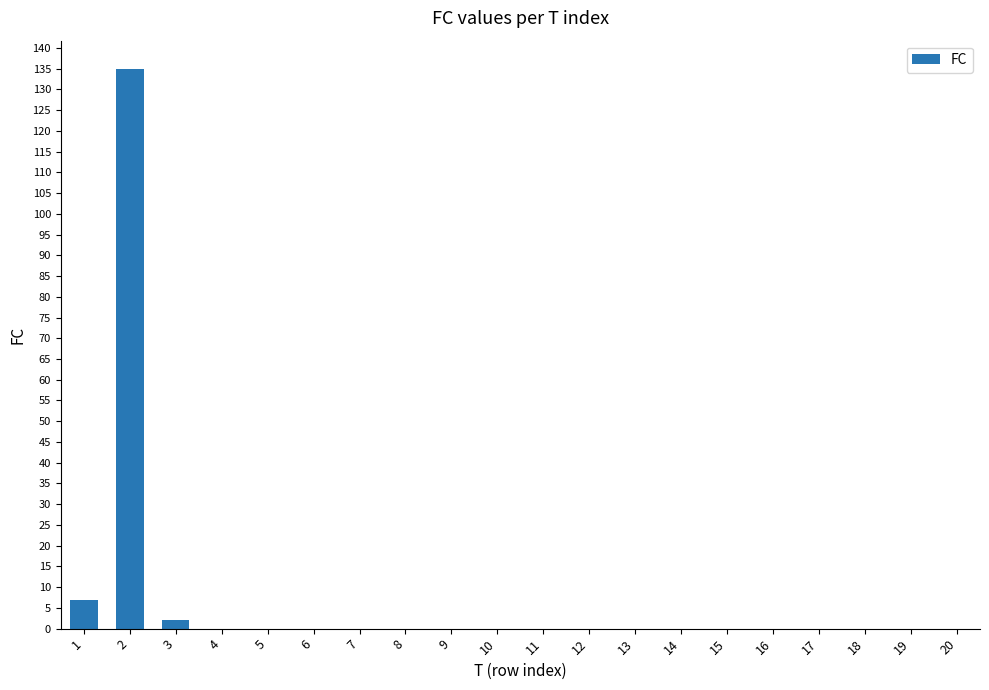

The chart shows a value of -42 at 19. True or false?

False